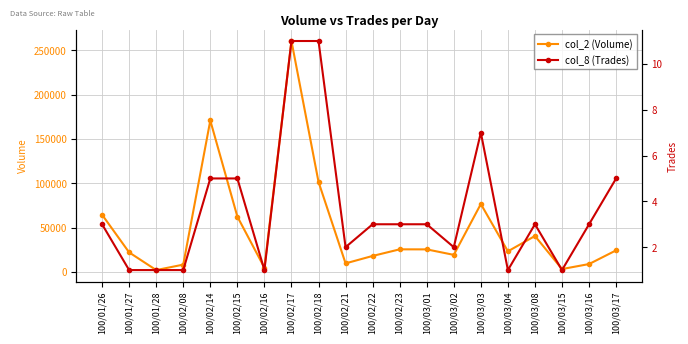

In col_2 (Volume), how many points are higher than both neighbors (excluding endpoints)?

5